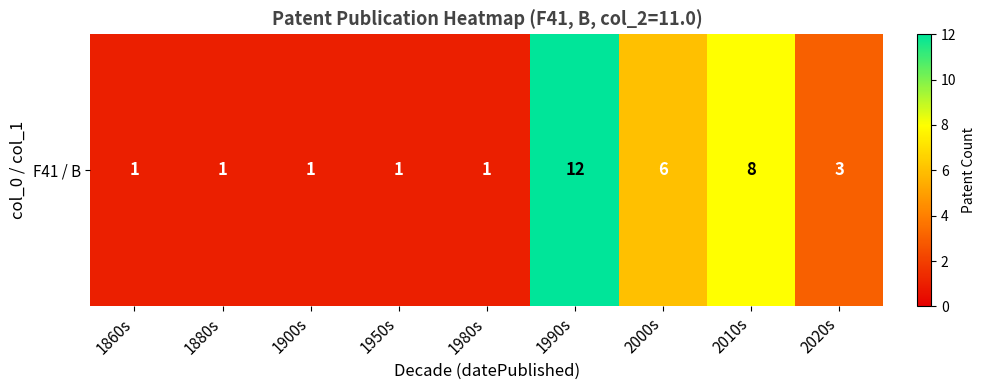

What is the greatest value displayed?

12